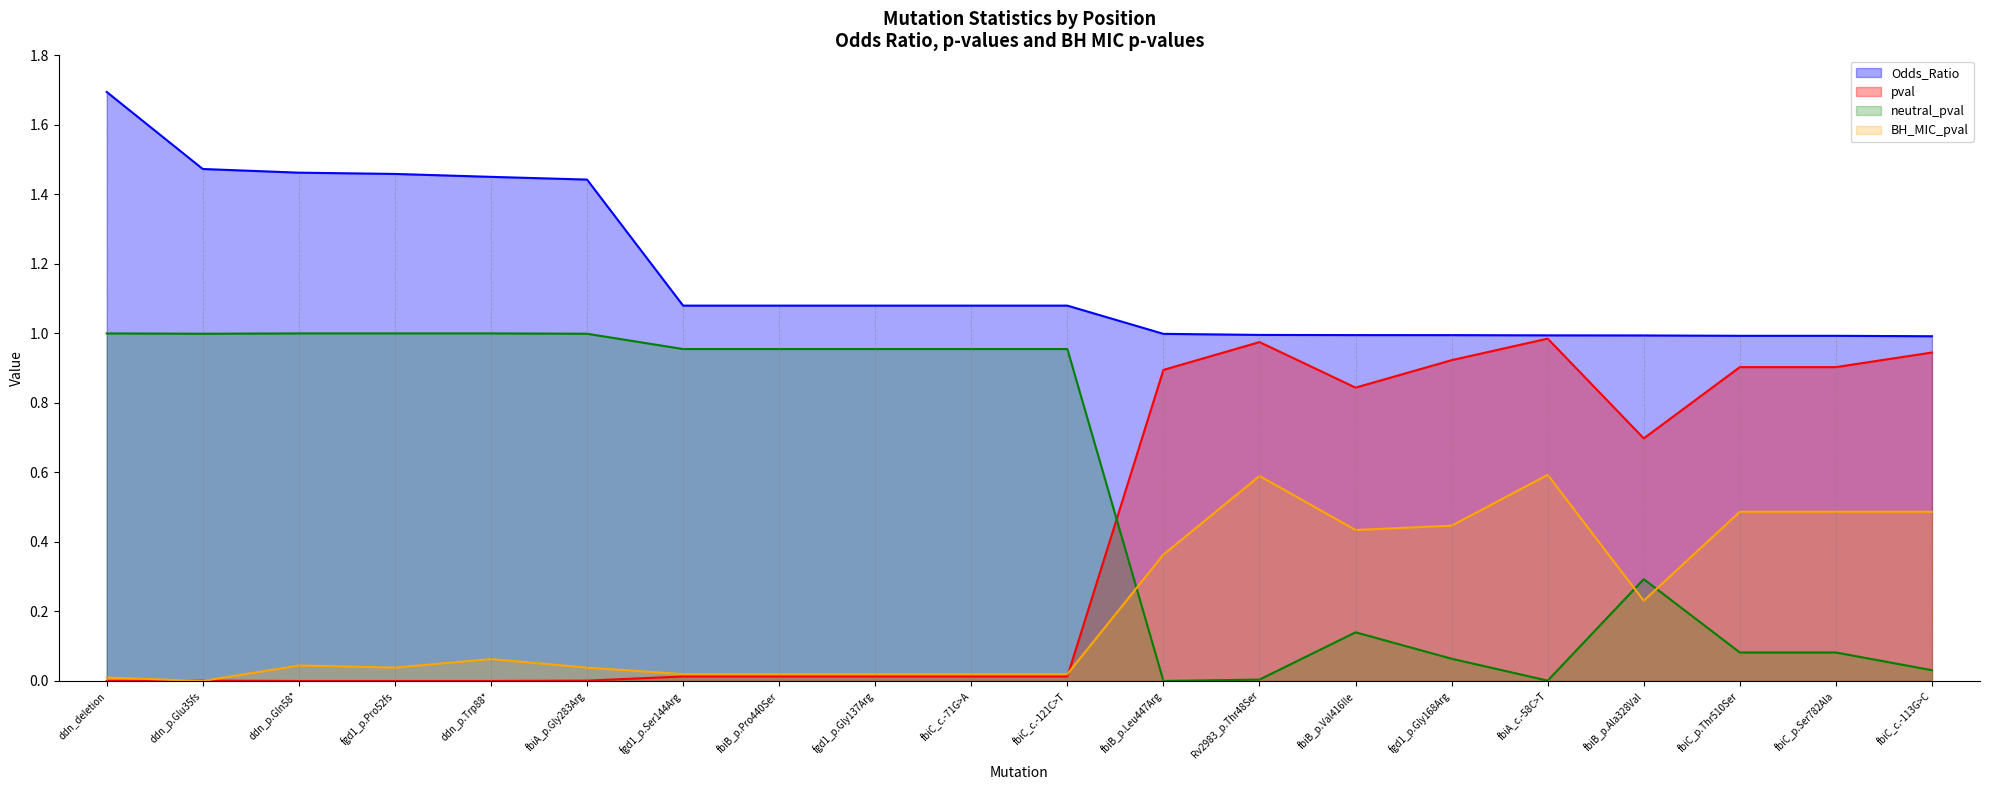

Which series changed the most between fgd1_p.Pro52fs and fbiC_c.-113G>C?

neutral_pval